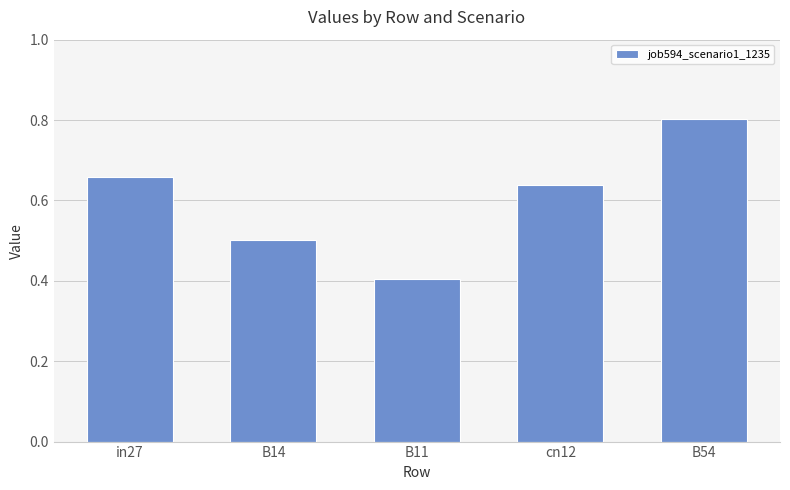

What is the difference between the values at in27 and B54?

0.1